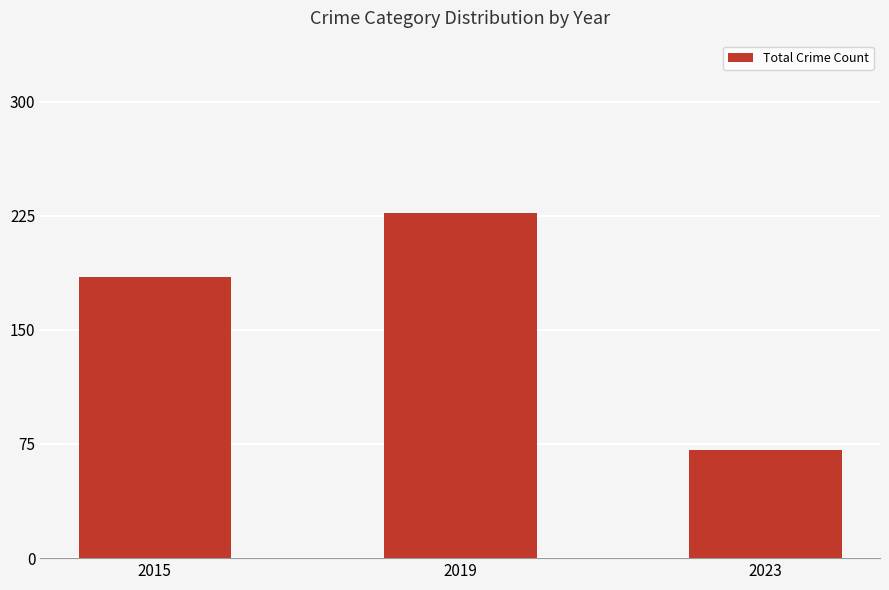

Reading right to left, transcribe all the data shown in this chart.

71	227	185